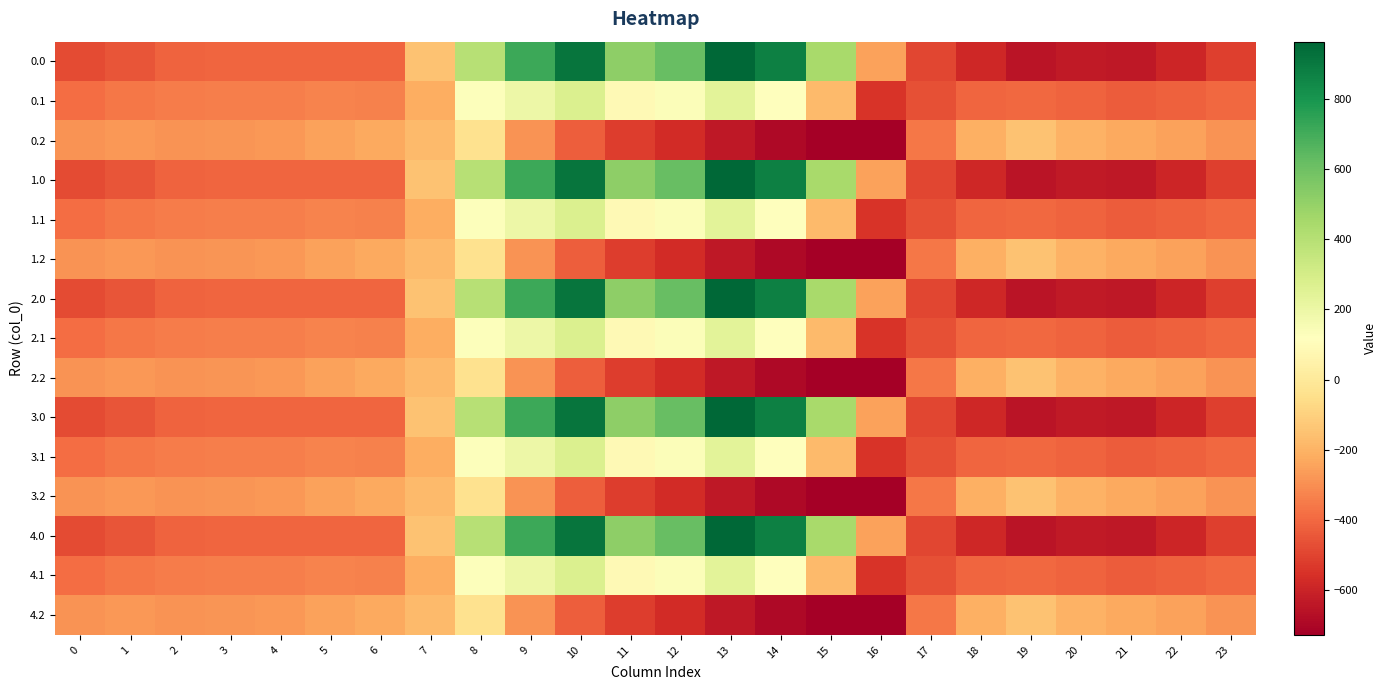

What is the minimum value shown in the chart?

-726.6